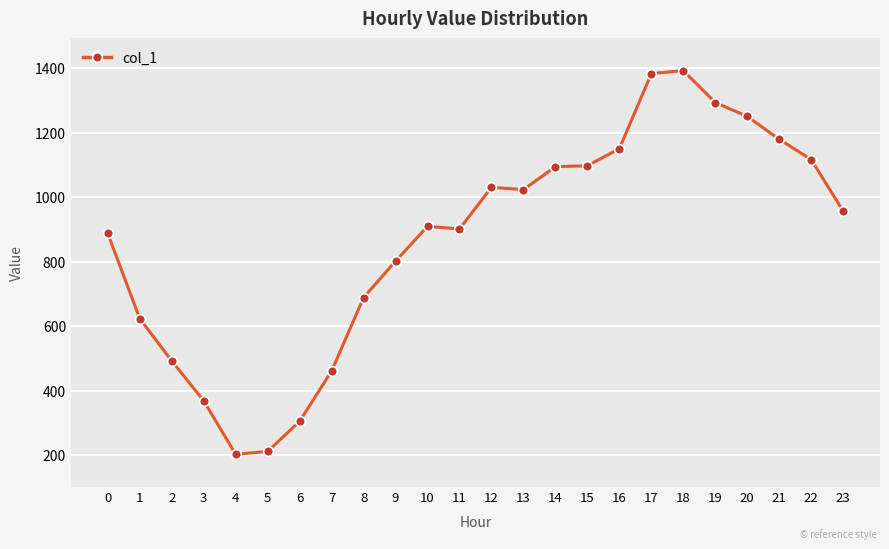

Read the value at 2, to the nearest 50.

500